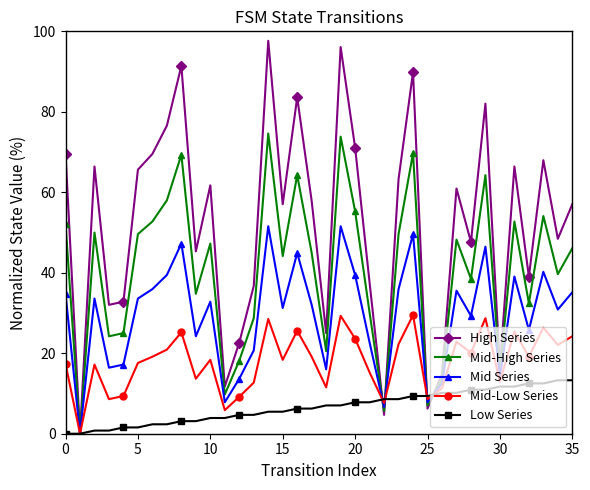

List the series in order of their peak value, lowest first.

Low Series, Mid-Low Series, Mid Series, Mid-High Series, High Series